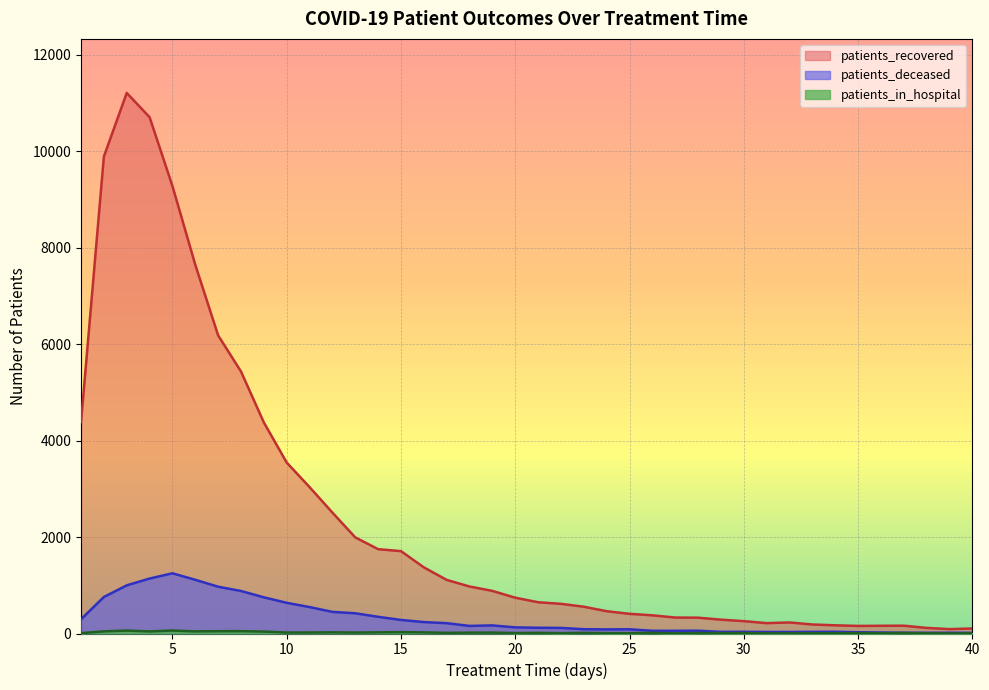

Which has a higher value, 8 or 32?

8